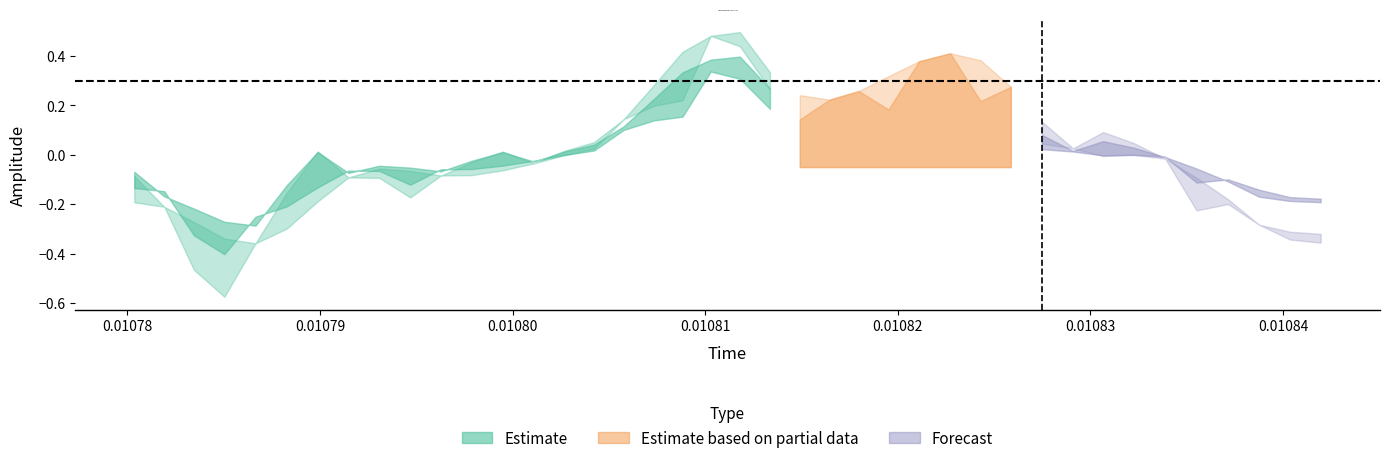

How many lines are shown in the chart?

3